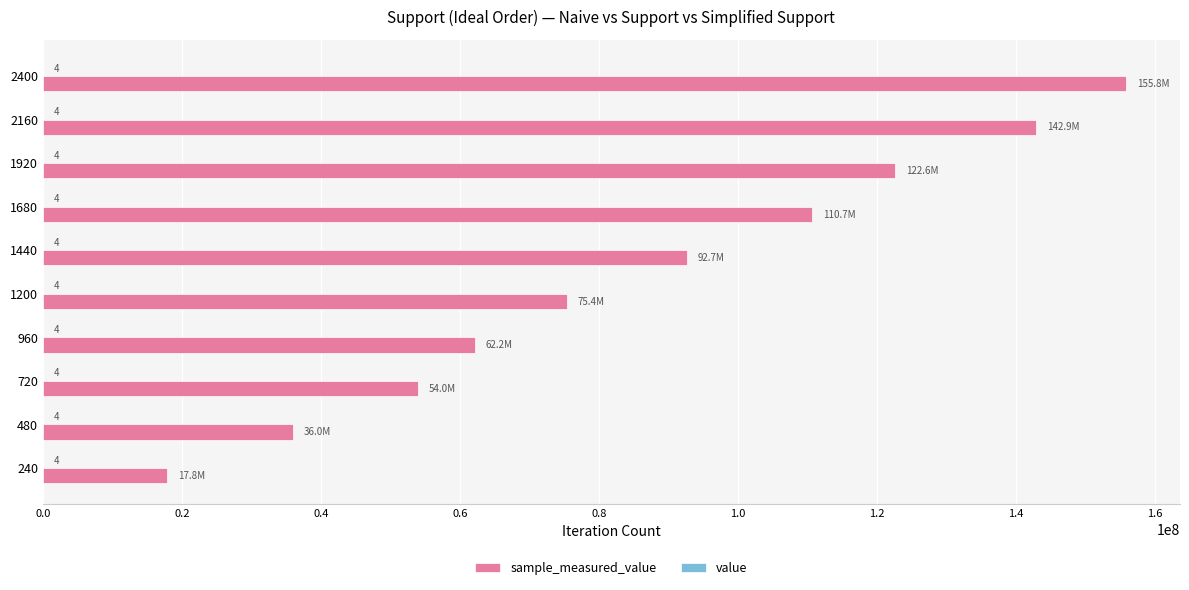

What is the maximum value for sample_measured_value?

155843690.0